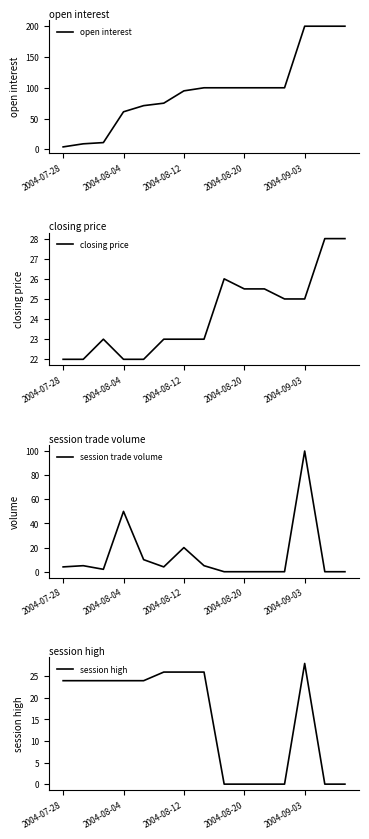

Between 11 and 12, which is larger?

12